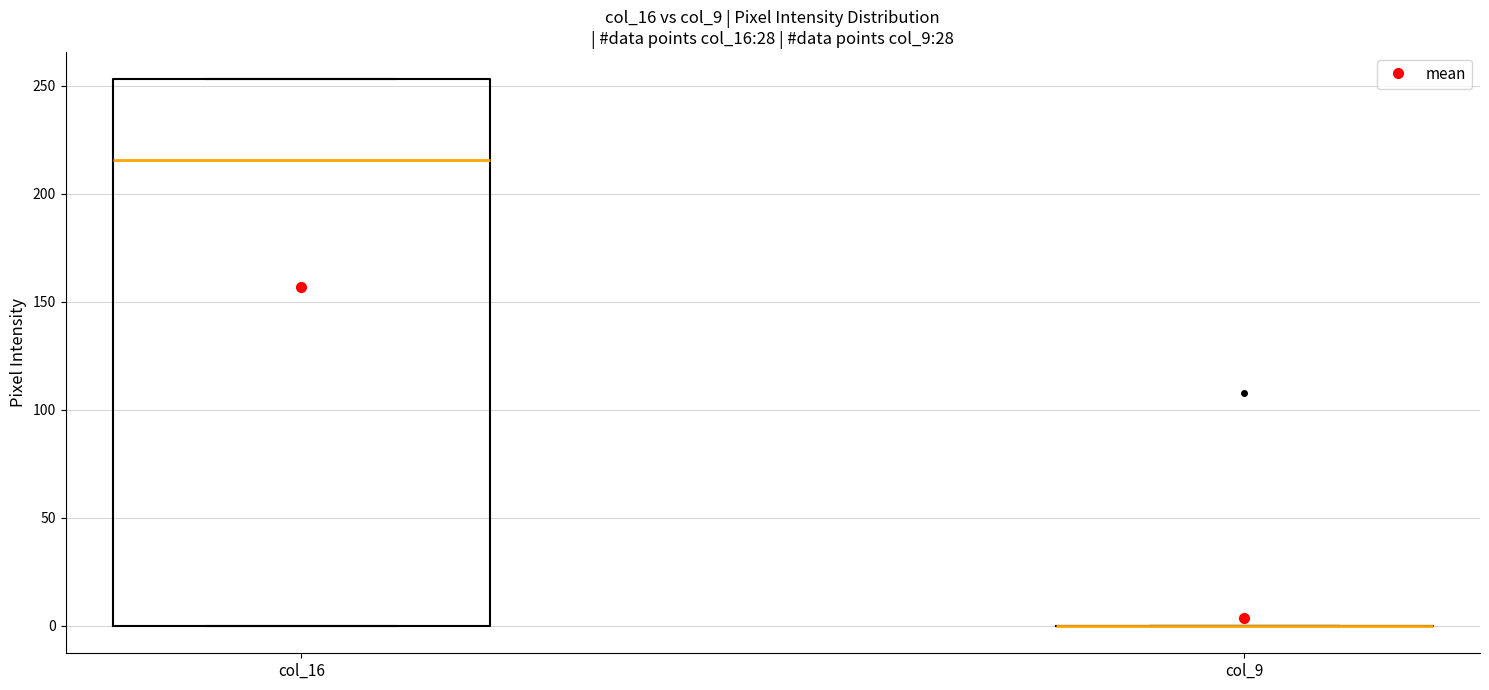

Reading left to right, read every box against the y-axis: the position of its median line, the range the box covers, and the ends of its whiskers. The values are not printed on the chart, so give them approximately, as read against the axis.

col_16: median 215, box 0 to 255, whiskers 0 to 255
col_9: box collapsed to a line at 0, whiskers 0 to 0